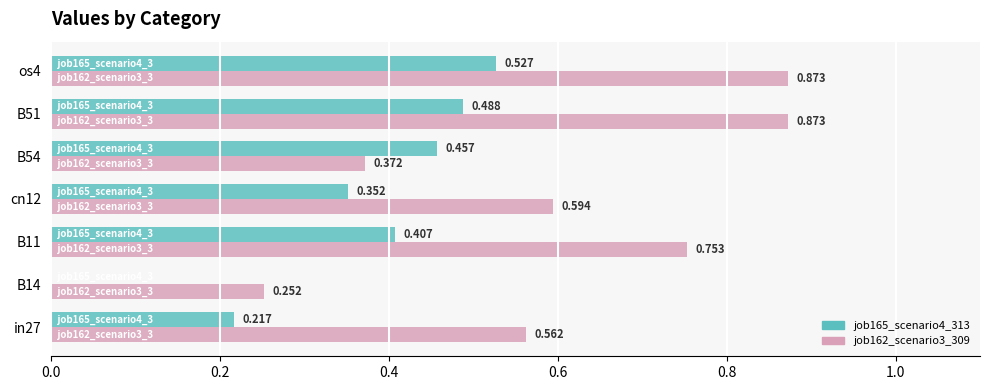

Is the value of job165_scenario4_313 at B14 greater than the value of job162_scenario3_309 at in27?

No